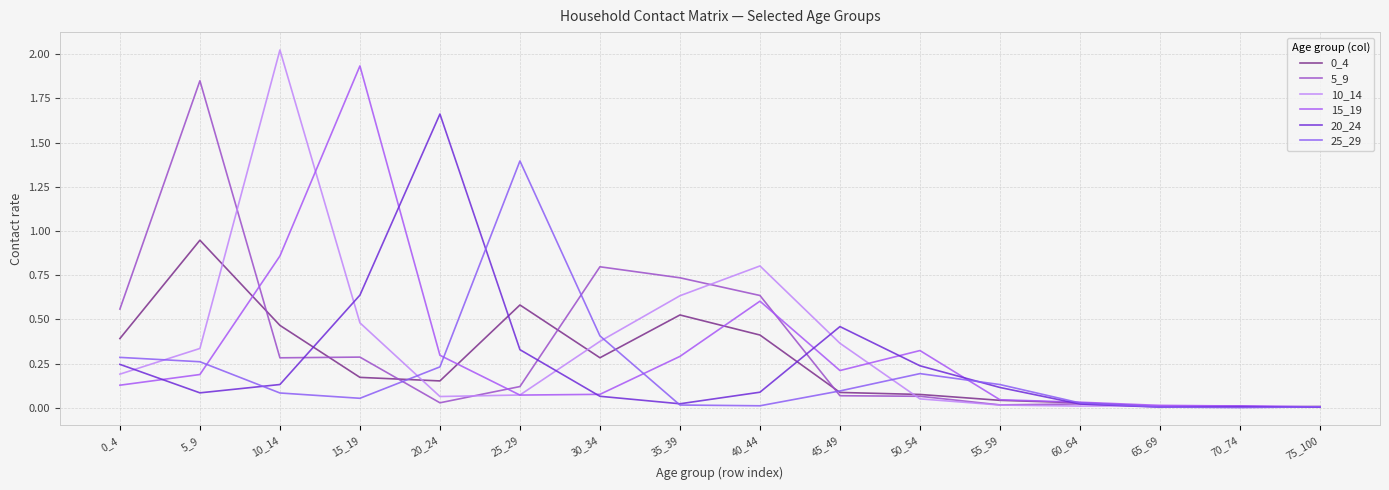

True or false: 15_19 has a value of 0.1 at 30_34.

True